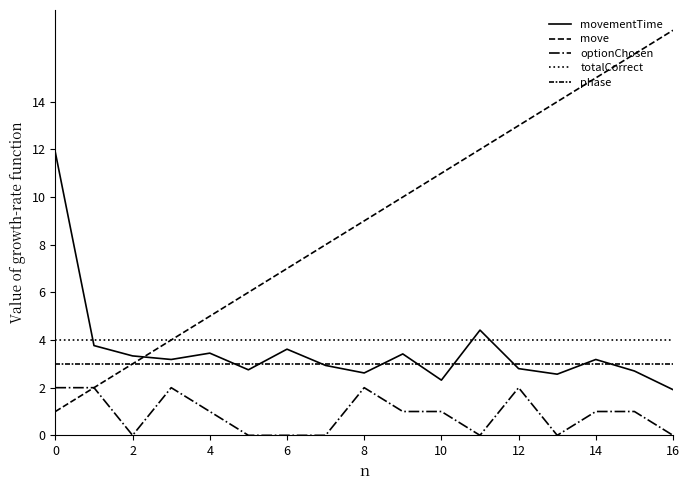

How many lines are shown in the chart?

5